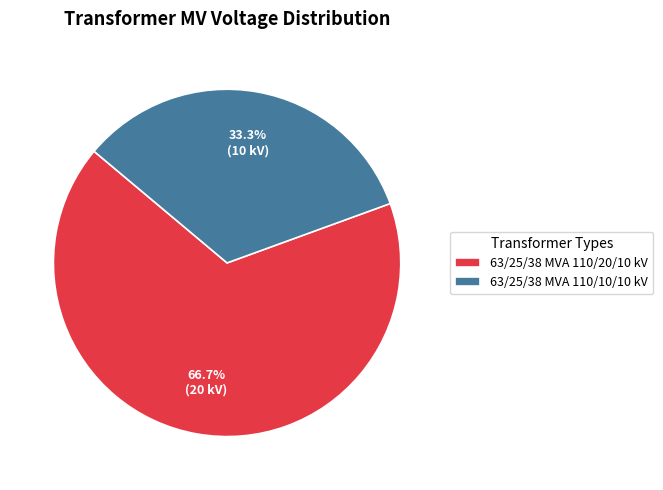

Rank the categories by value from lowest to highest.

63/25/38 MVA 110/10/10 kV, 63/25/38 MVA 110/20/10 kV